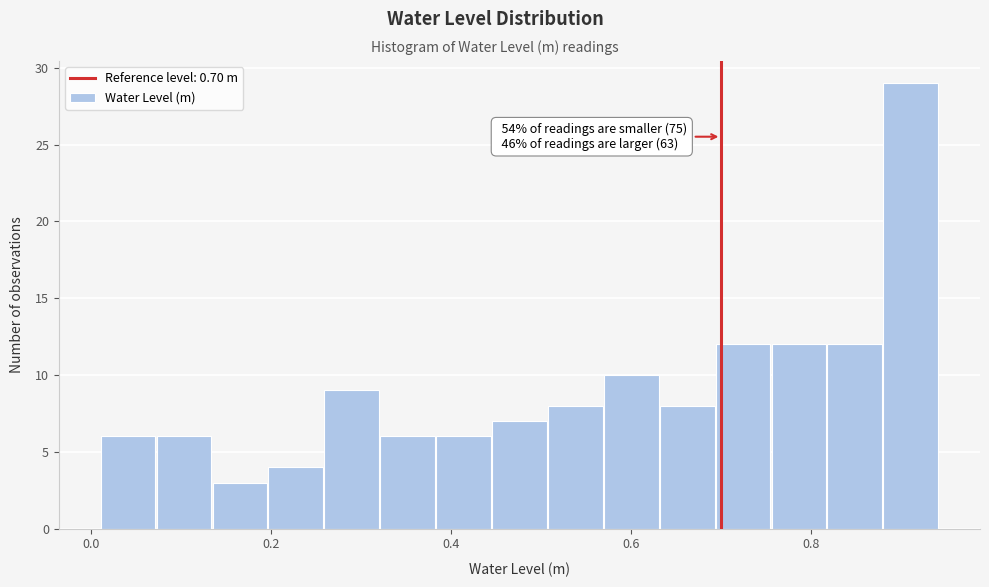

Read against the x-axis, roughly where is the centre of the tallest bar?

0.92